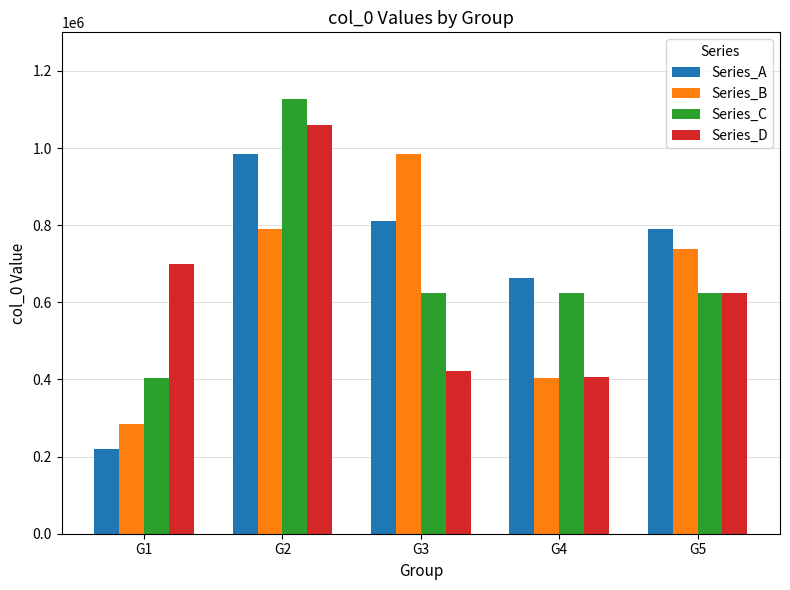

At which label does Series_C reach its peak?

G2